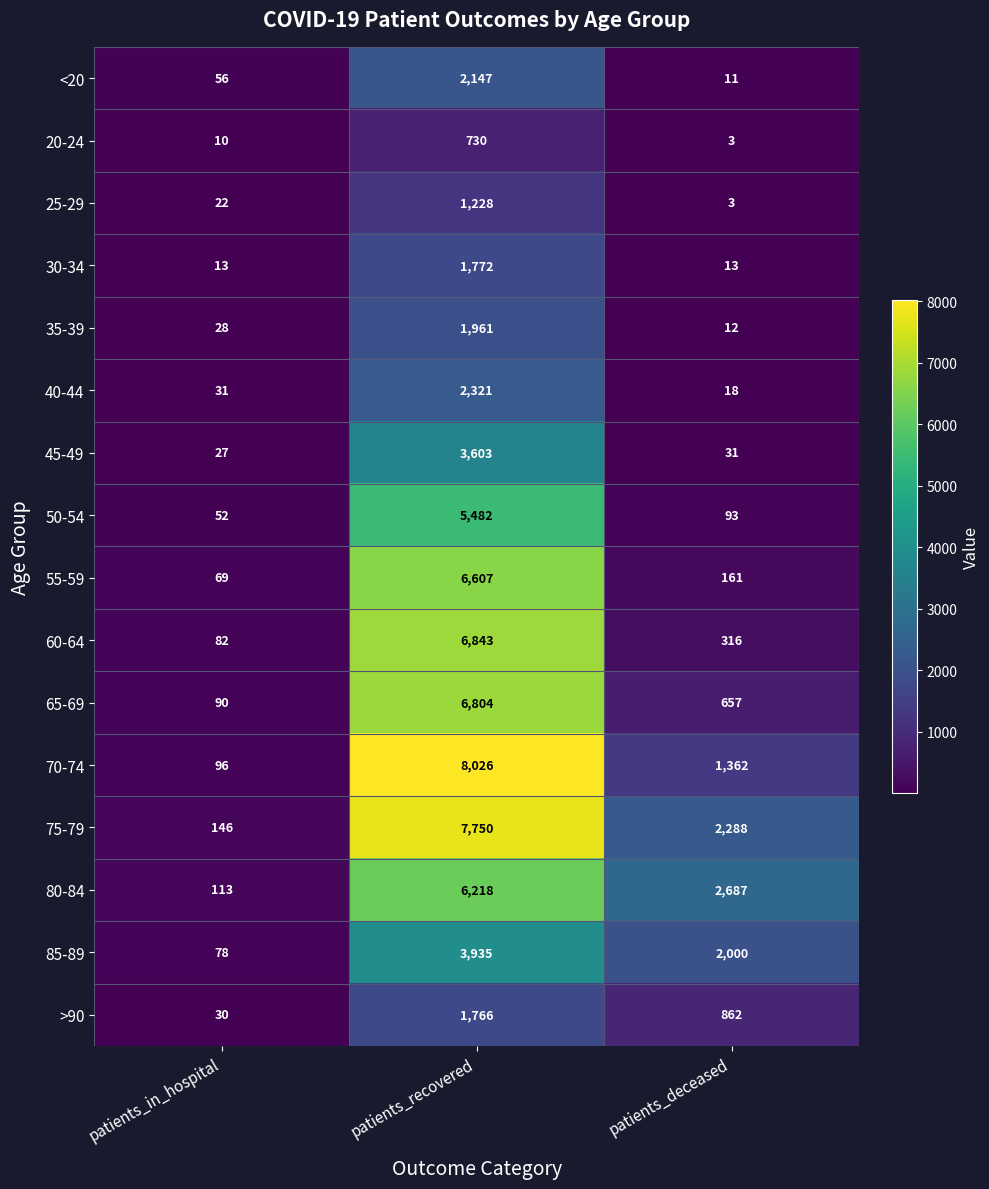

Count the number of categories in the chart.

3